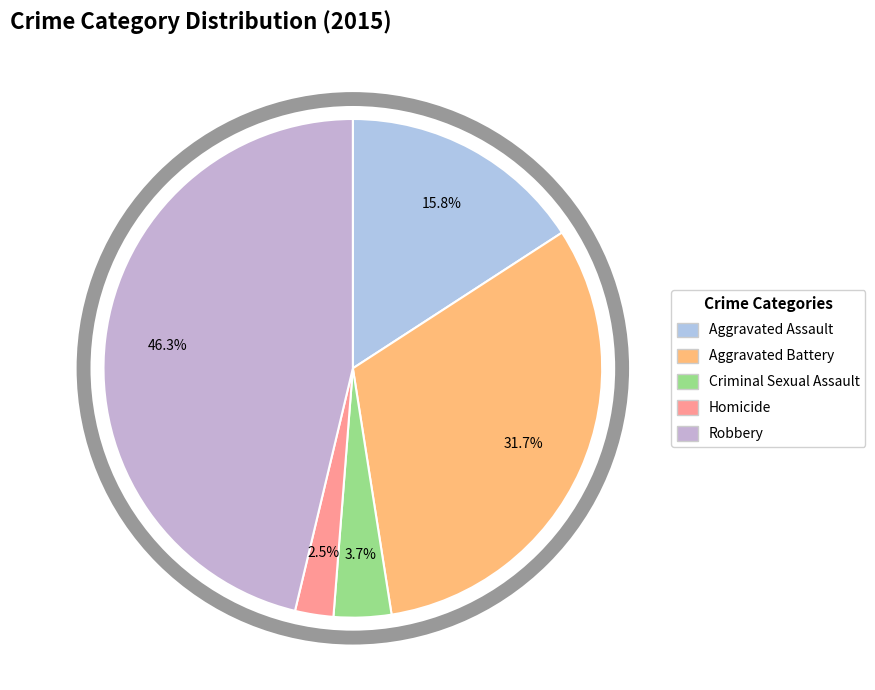

To the nearest percent, what is the difference between the Robbery and Aggravated Battery slice percentages?

15%